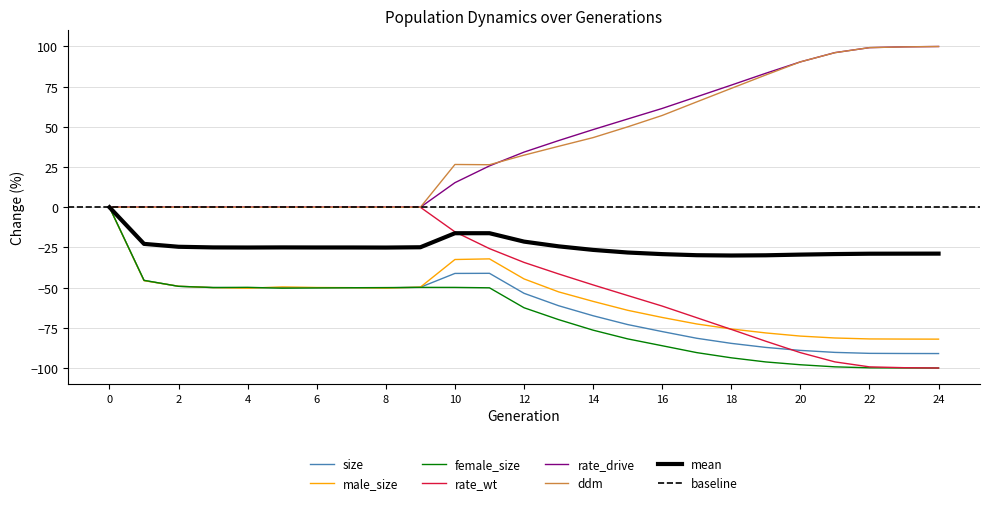

In ddm, how many points are lower than both neighbors (excluding endpoints)?

1